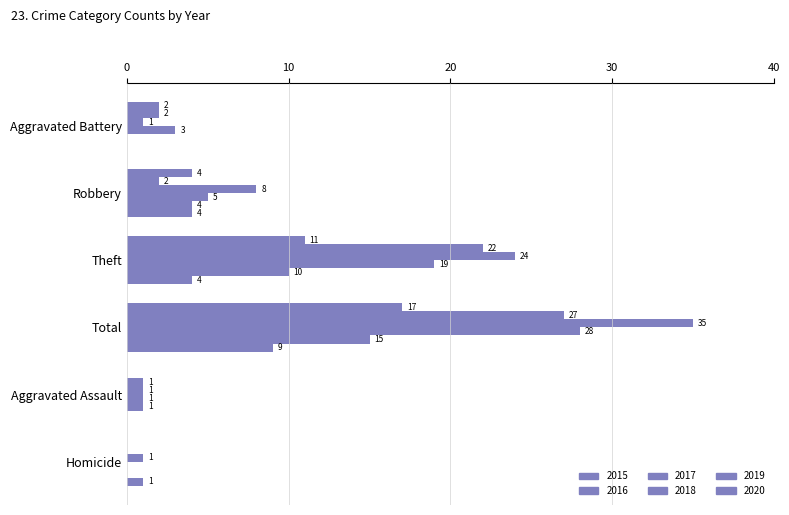

How many positive values does the 2016 series have?

5